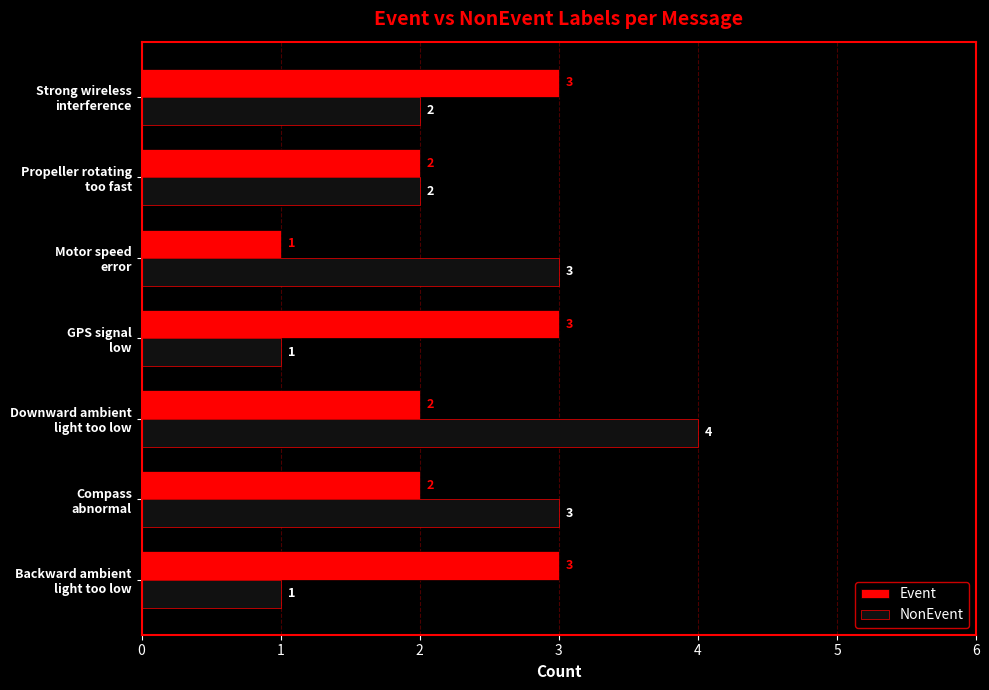

Which series has the widest spread of values?

NonEvent